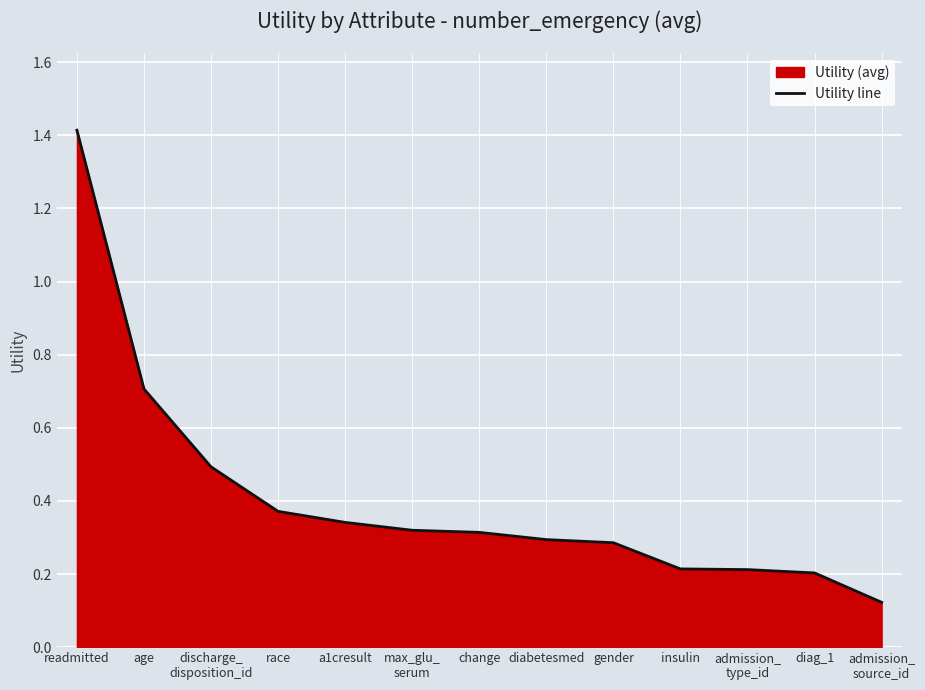

List the labels in order of value, largest first.

readmitted, age, discharge_
disposition_id, race, a1cresult, max_glu_
serum, change, diabetesmed, gender, insulin, admission_
type_id, diag_1, admission_
source_id